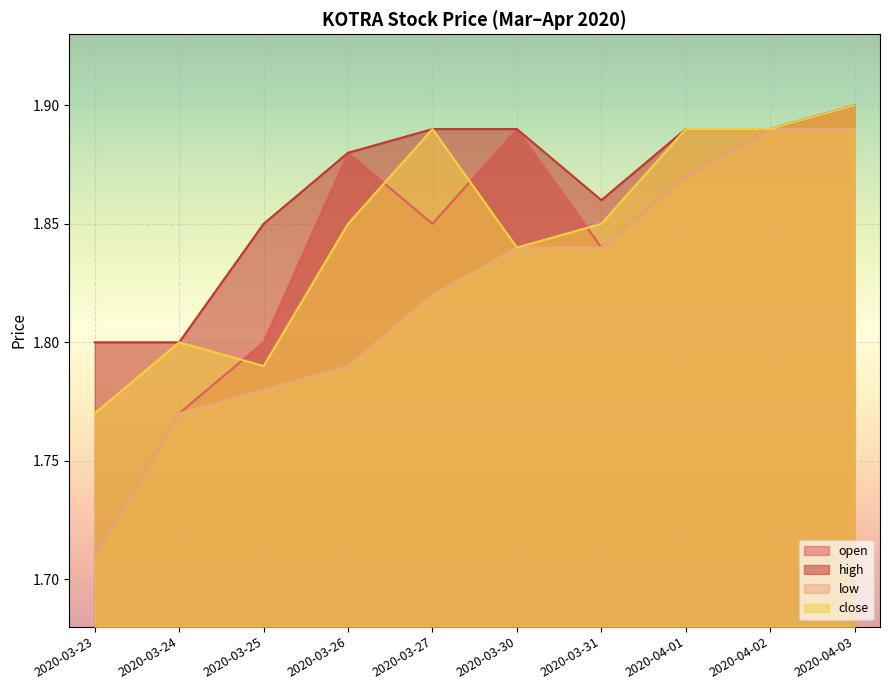

Count the number of data series in this chart.

4